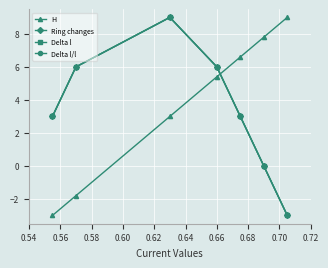

Does the chart have visible grid lines?

Yes